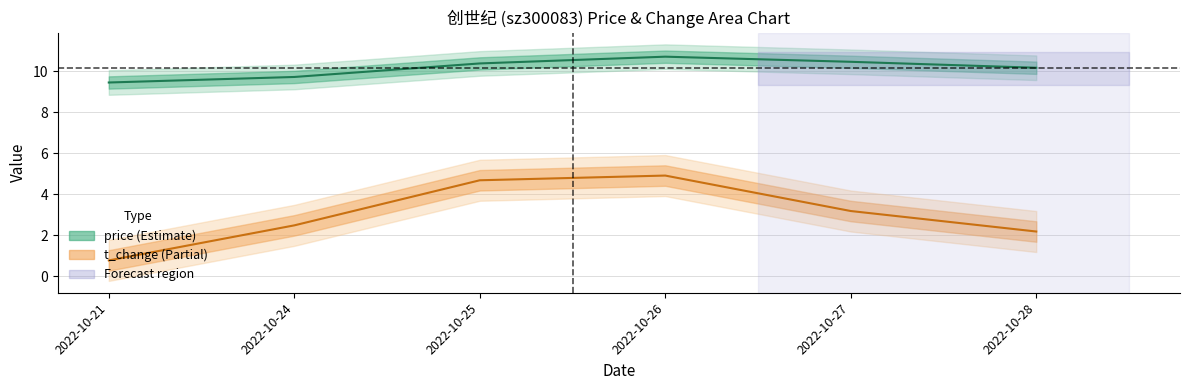

List the series in order of their overall mean, lowest first.

t_change, price